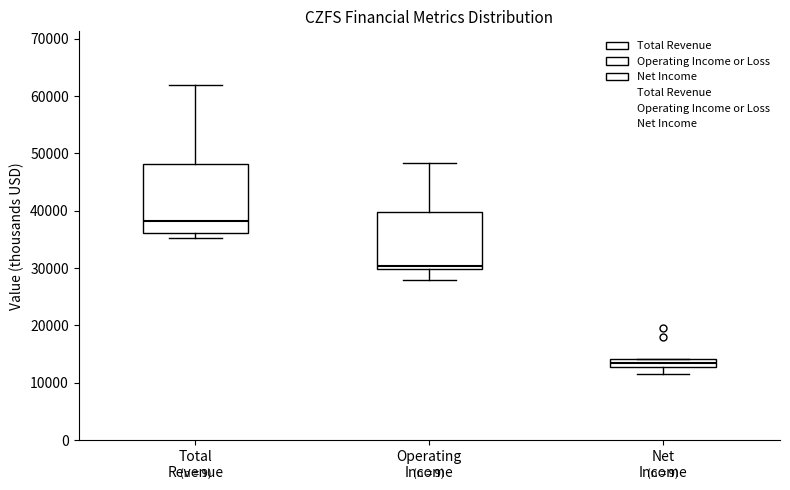

Which box's median line is the highest?

Total Revenue